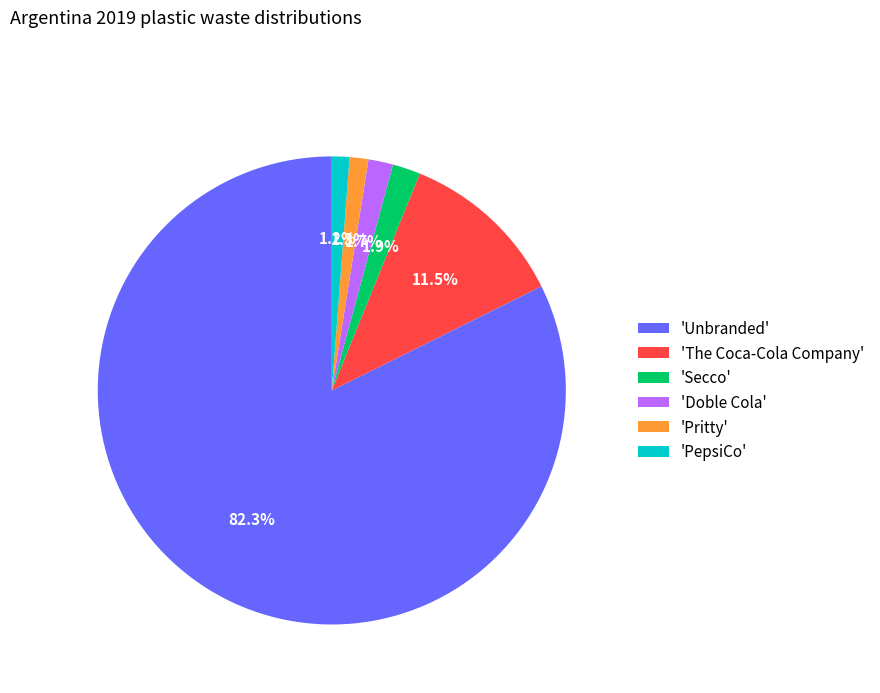

To the nearest percent, what is the difference between the largest and smallest slice percentages?

81%